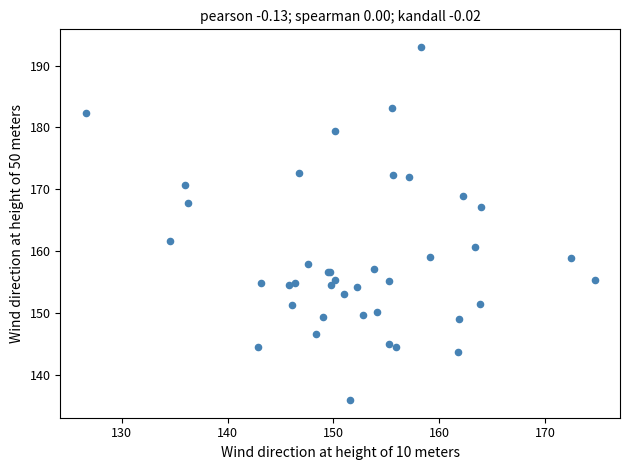

What Y value in the scatter plot is closest to 164?

161.7